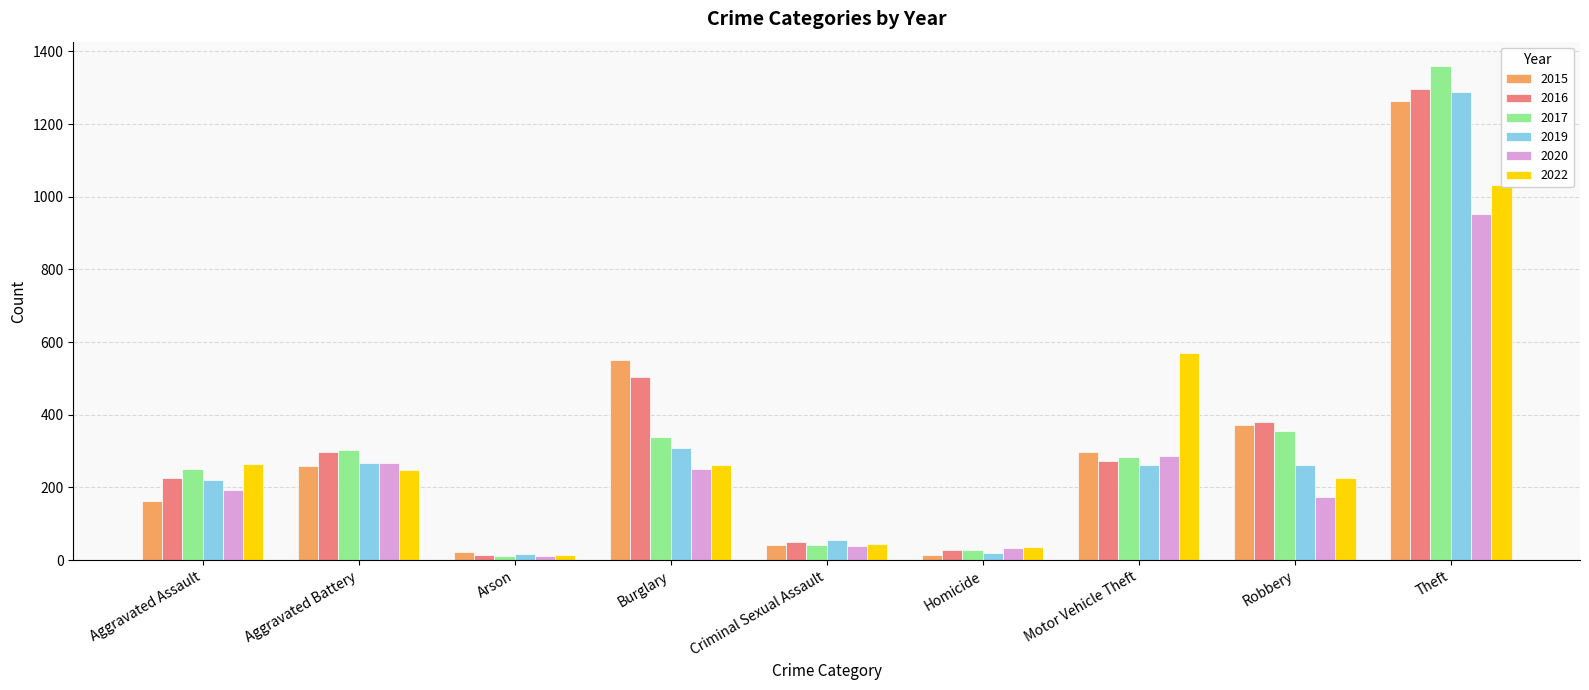

What is the value of the 2017 bar at the 4th from the left?

339